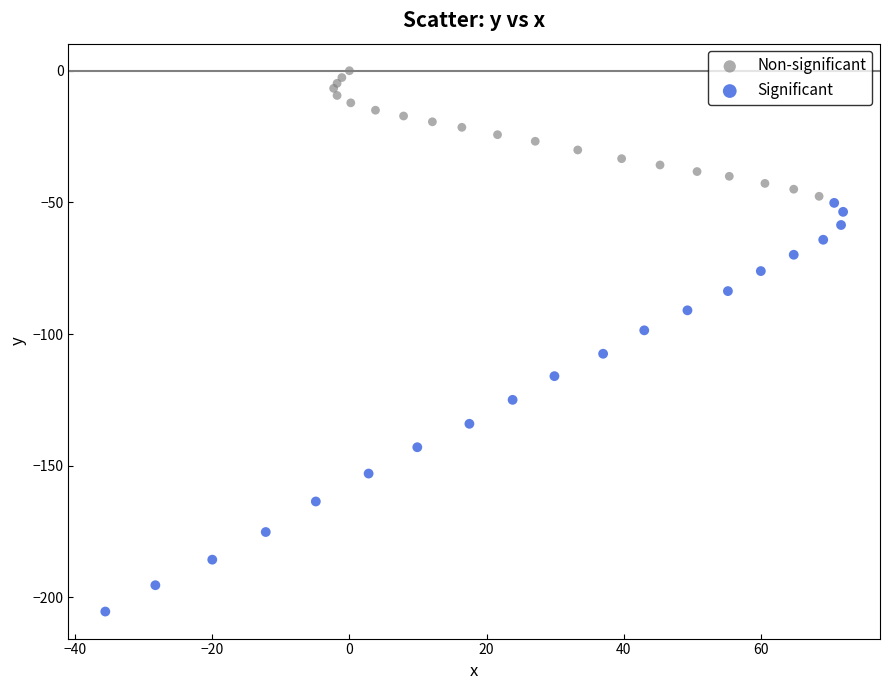

Which series contains the highest Y value?

Non-significant